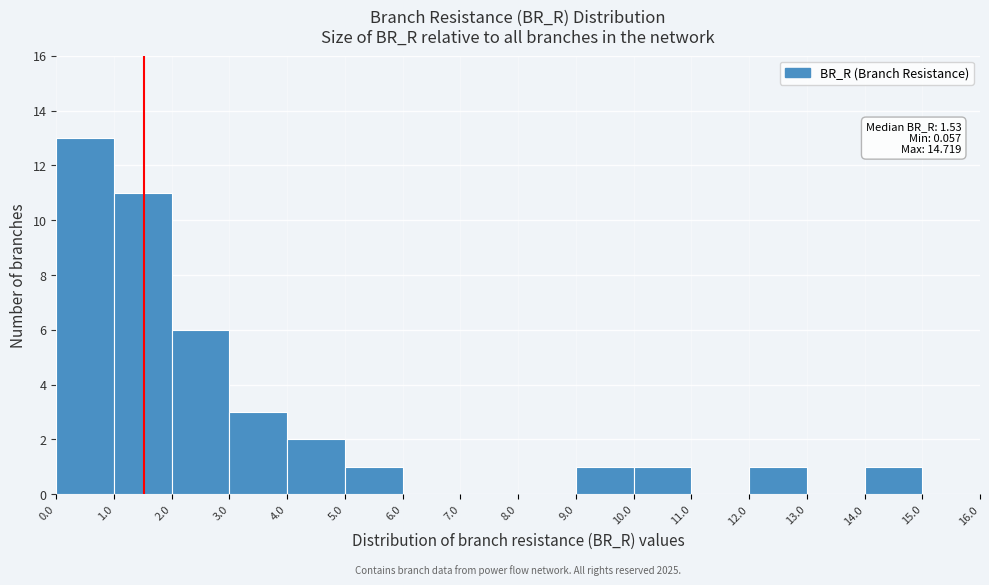

Over which range of the x-axis is the bar tallest?

0.0 to 1.0